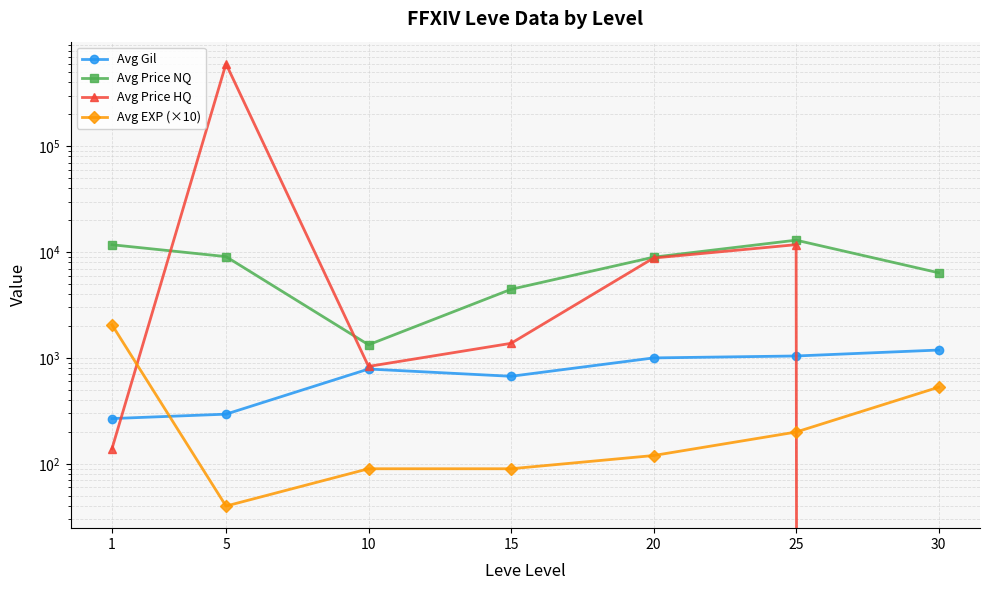

The value of Avg Price HQ at 10 is 833. True or false?

True